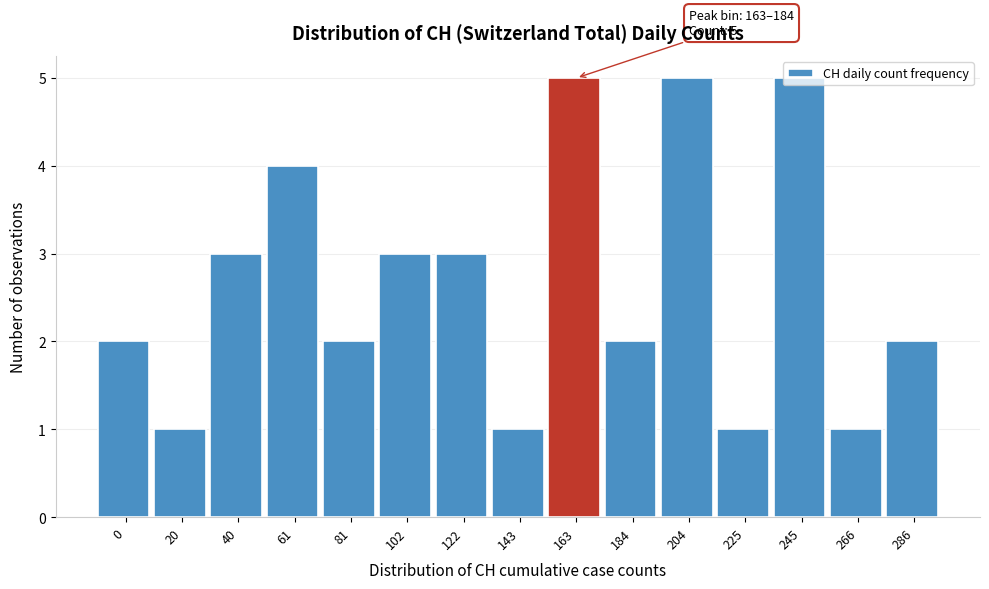

What is the ratio of the value at 286 to the value at 266?

2.0